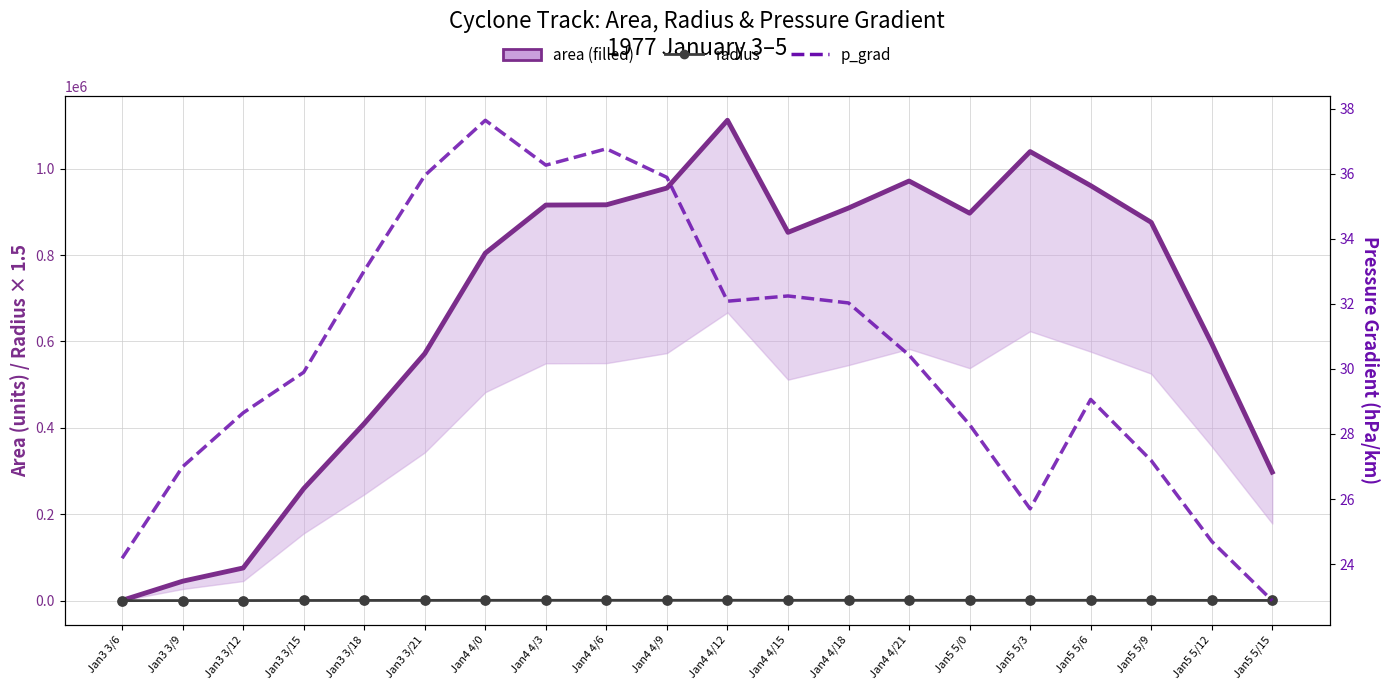

At how many categories does at least one series exceed 837295?

11